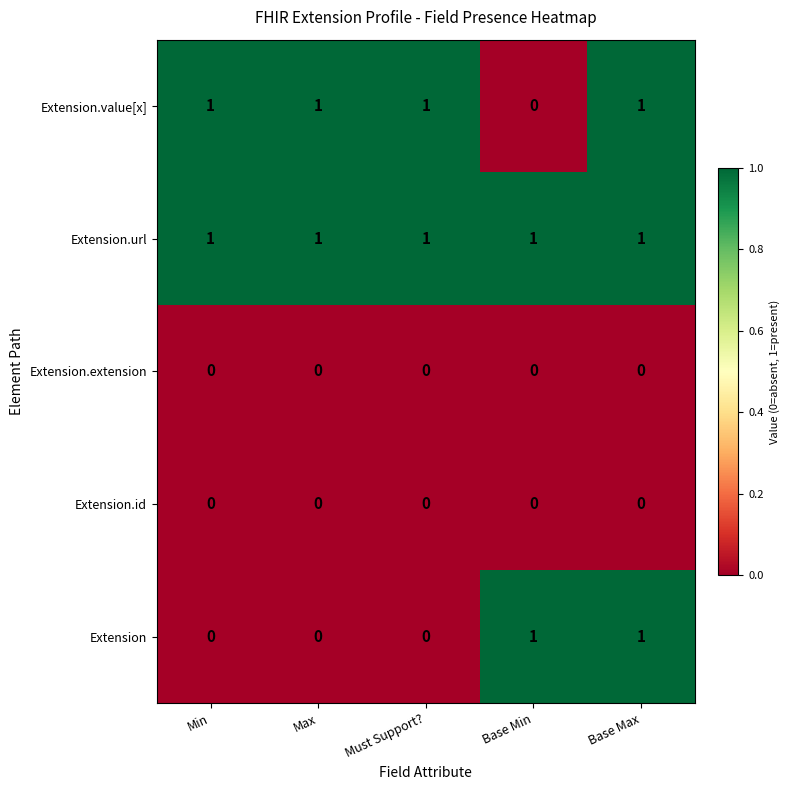

What is the greatest value displayed?

1